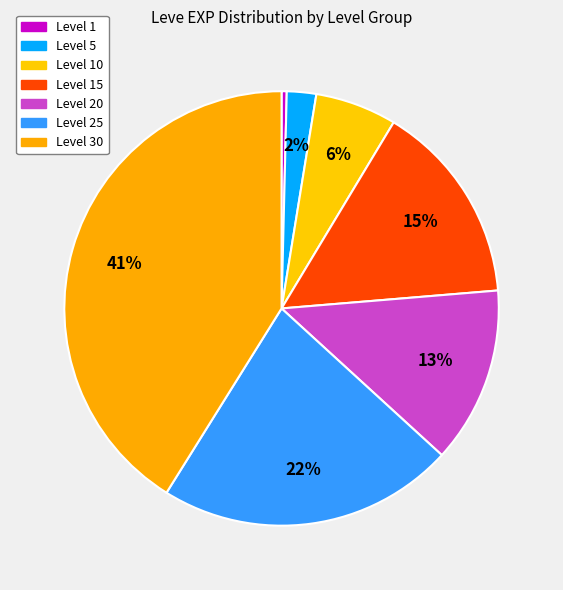

What is the smallest slice in the pie chart?

Level 1